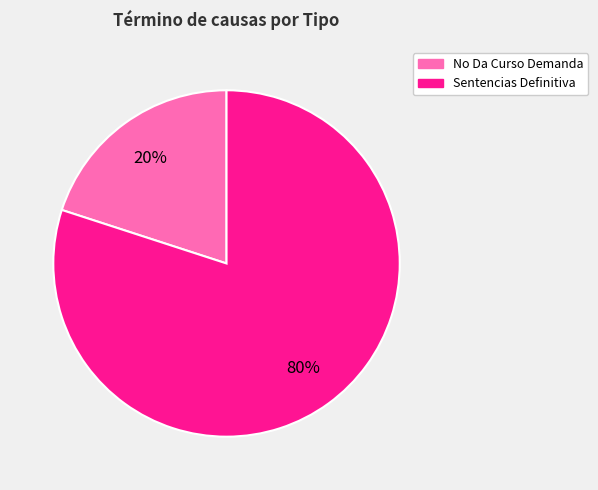

How many slices are in this pie chart?

2